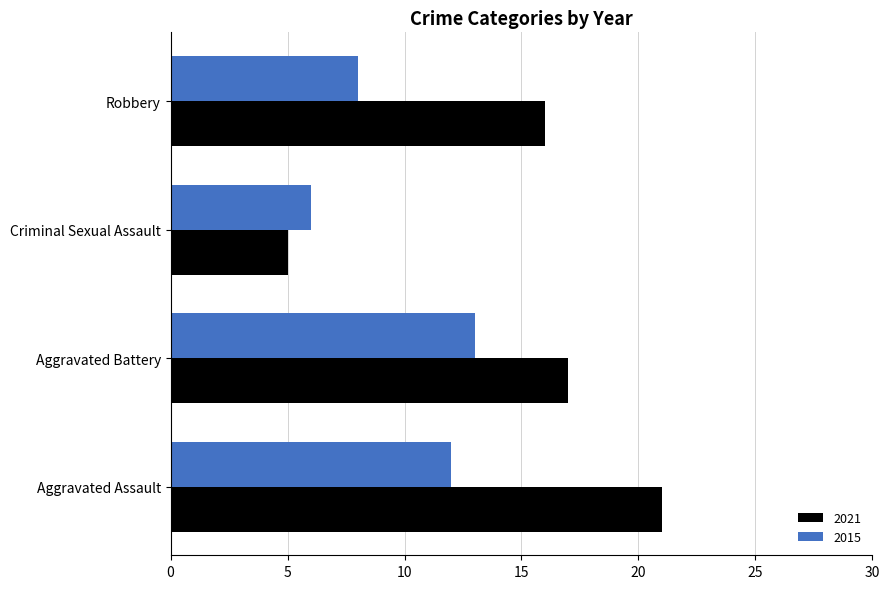

What is the difference between the highest and lowest values at Aggravated Assault?

9